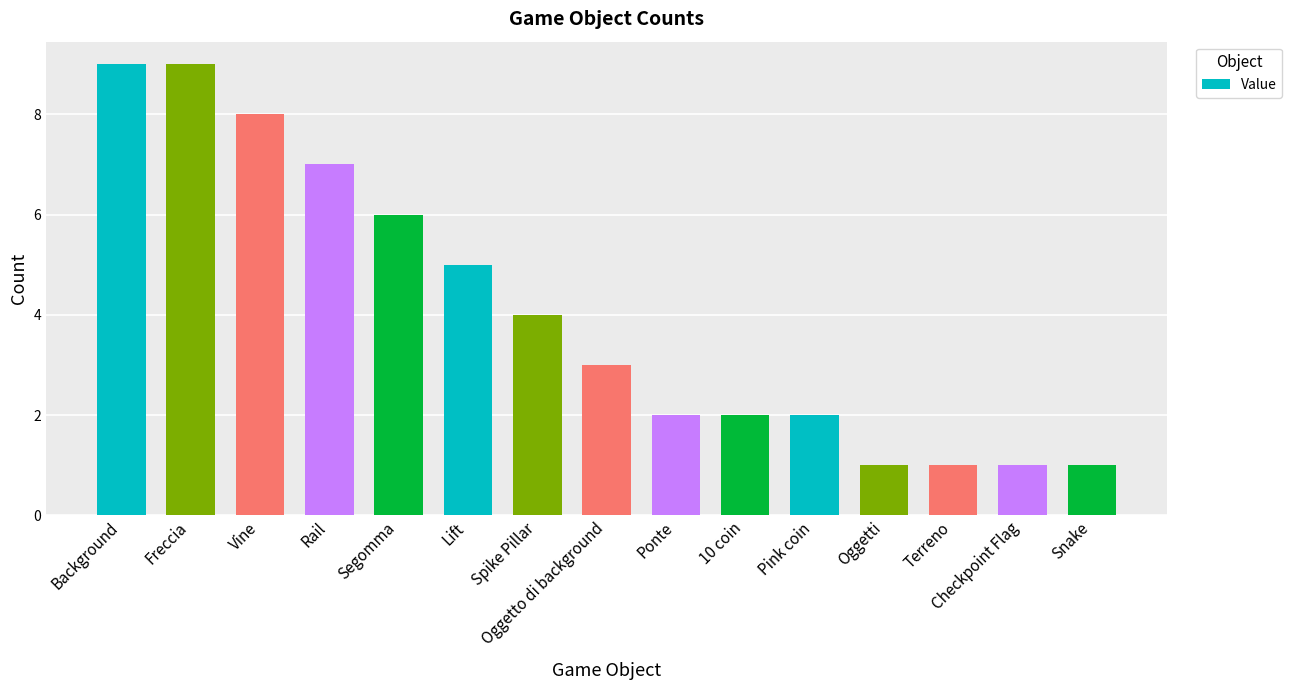

How many values are below 3?

7